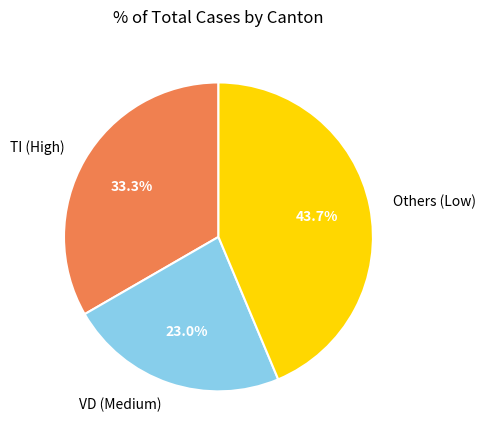

Combined, do Others (Low) and TI (High) account for over 50%?

Yes